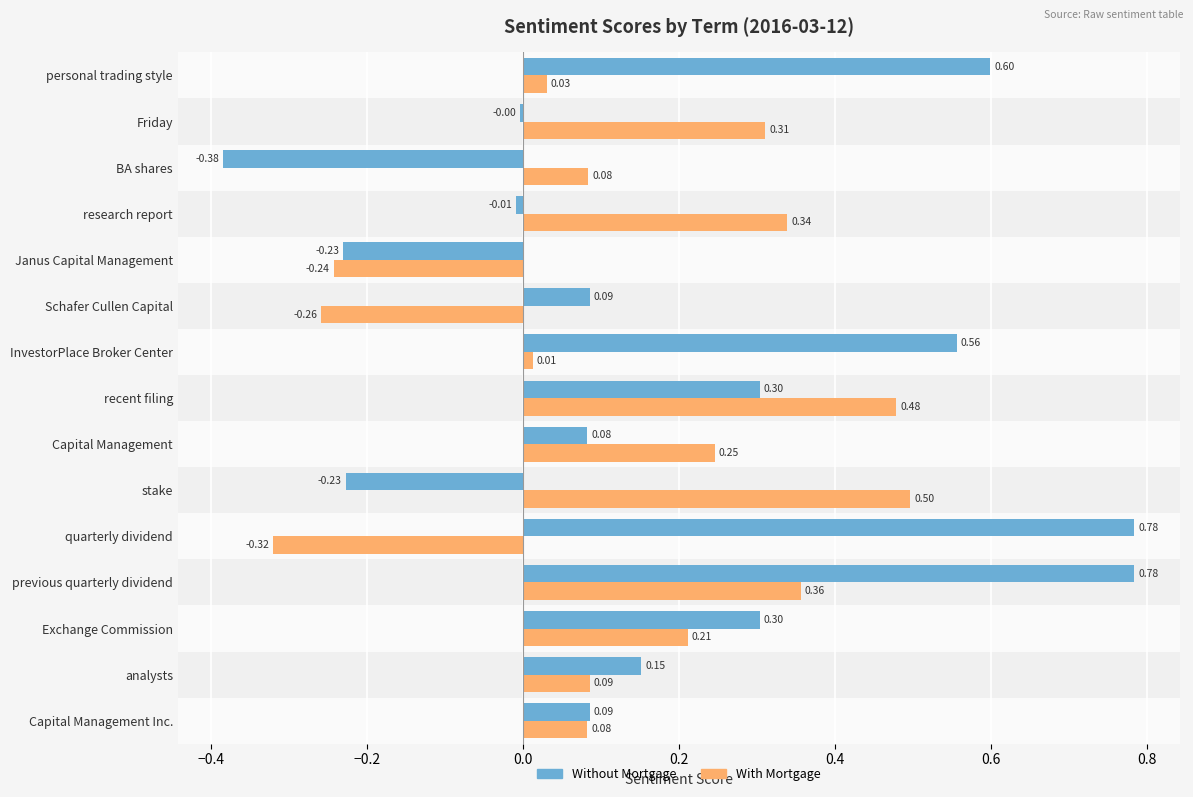

Which series has the largest range (max minus min)?

Without Mortgage